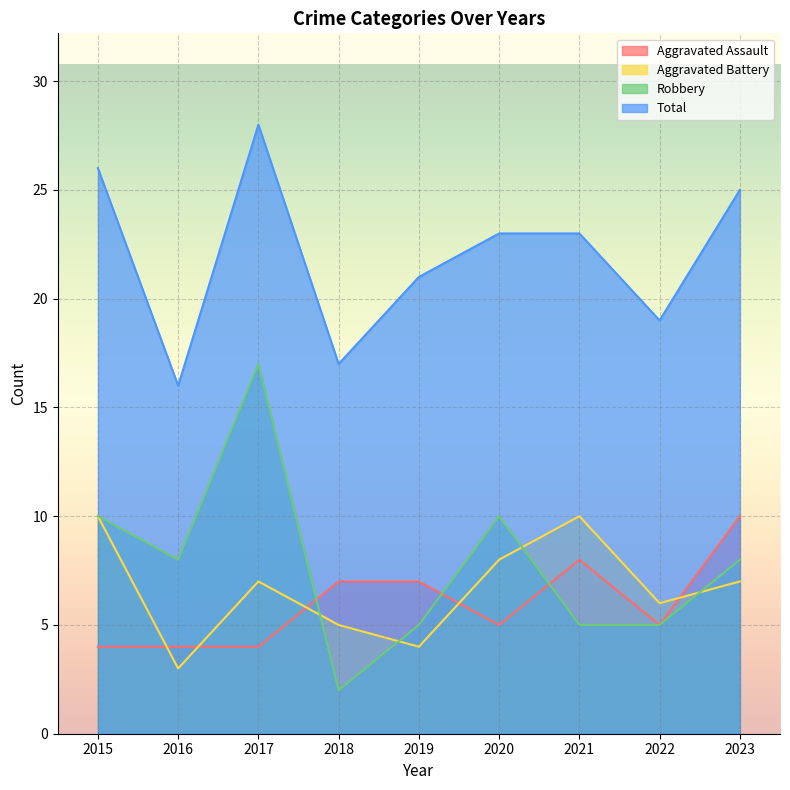

Reading right to left, list all the values displayed in this chart.

Aggravated Assault: 2023=10	2022=5	2021=8	2020=5	2019=7	2018=7	2017=4	2016=4	2015=4
Aggravated Battery: 2023=7	2022=6	2021=10	2020=8	2019=4	2018=5	2017=7	2016=3	2015=10
Robbery: 2023=8	2022=5	2021=5	2020=10	2019=5	2018=2	2017=17	2016=8	2015=10
Total: 2023=25	2022=19	2021=23	2020=23	2019=21	2018=17	2017=28	2016=16	2015=26